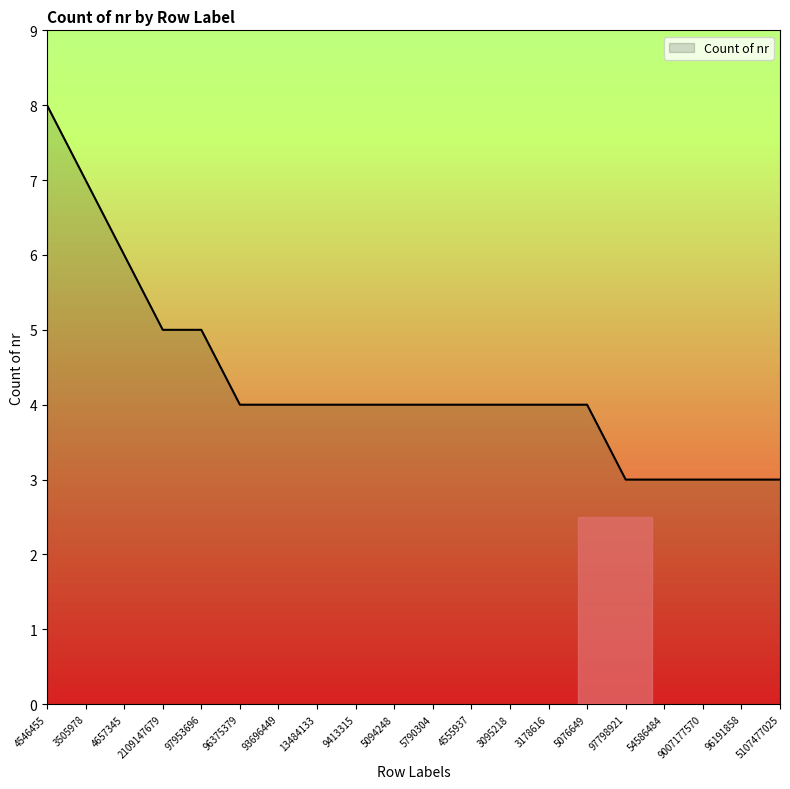

Count the number of data series in this chart.

1